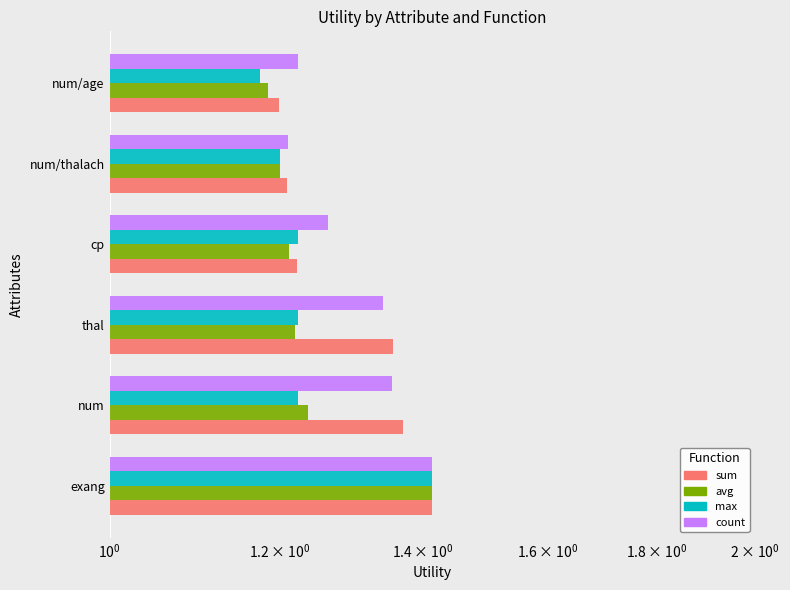

Rank the series at num/age from highest to lowest value.

count, sum, avg, max